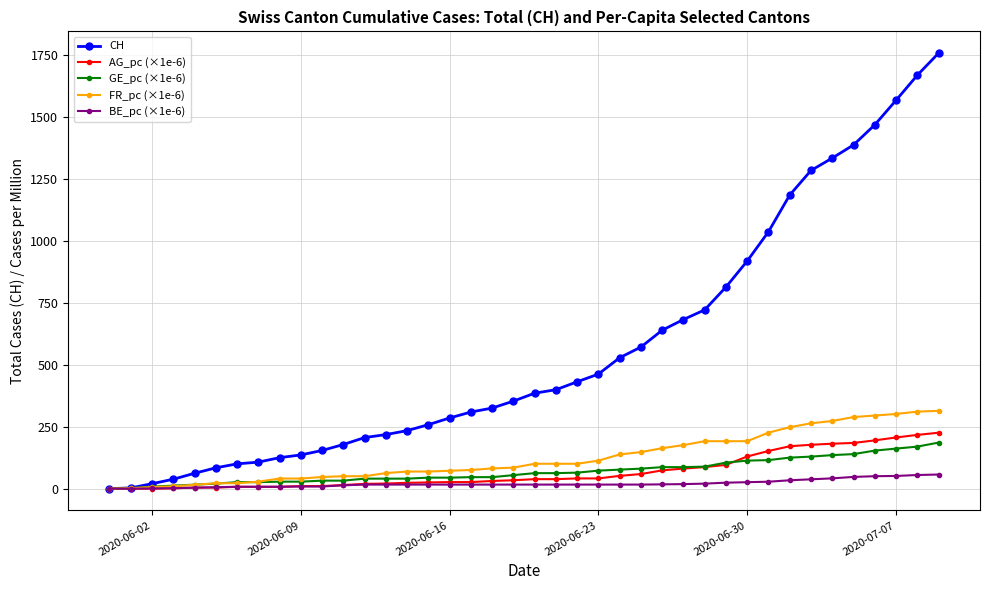

What is the value of the FR_pc (×1e-6) point at the 11th from the left?

47.1